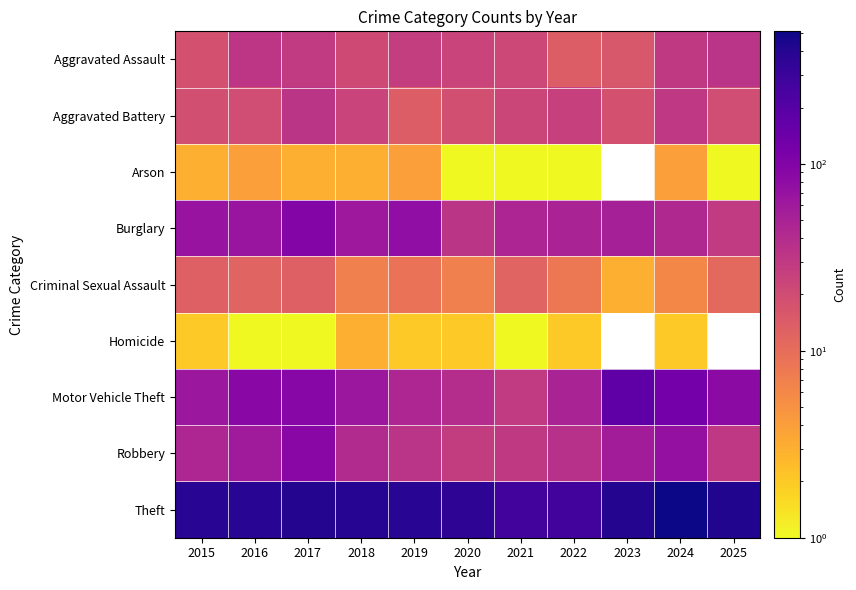

At which category does the chart reach its minimum across all series?

2020